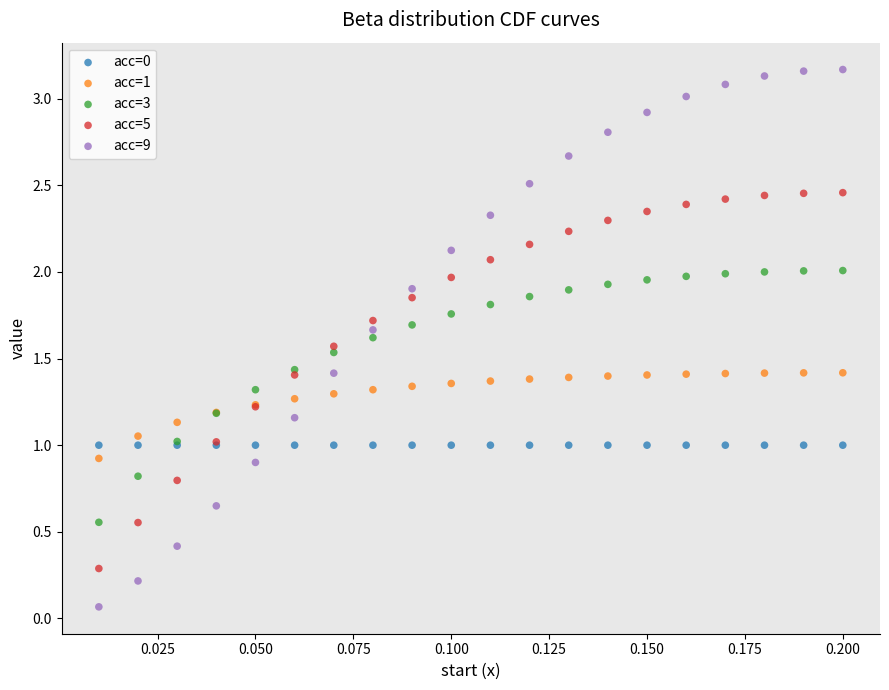

Which series contains the lowest Y value?

acc=9